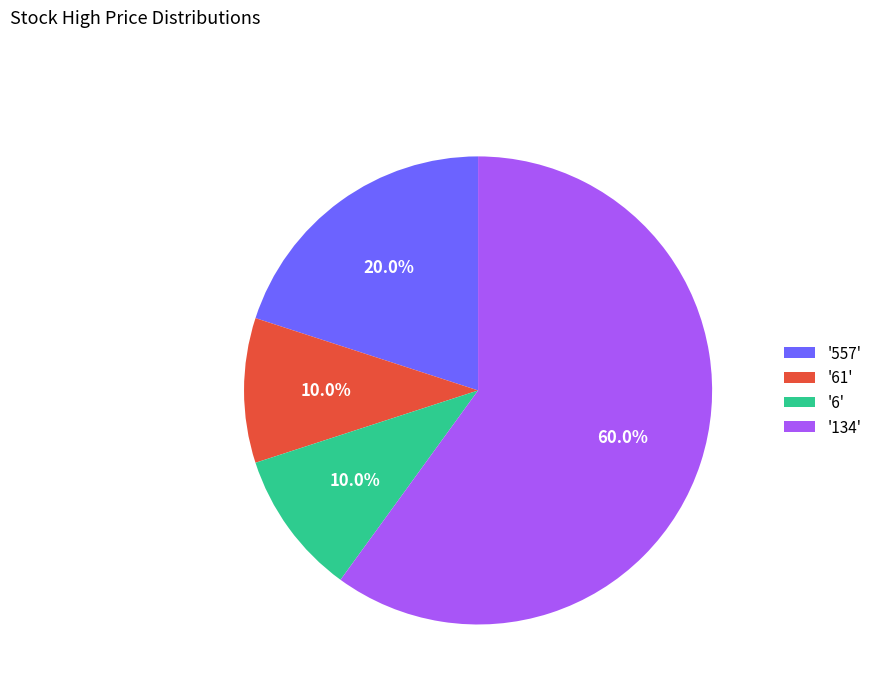

How many slices are in this pie chart?

4